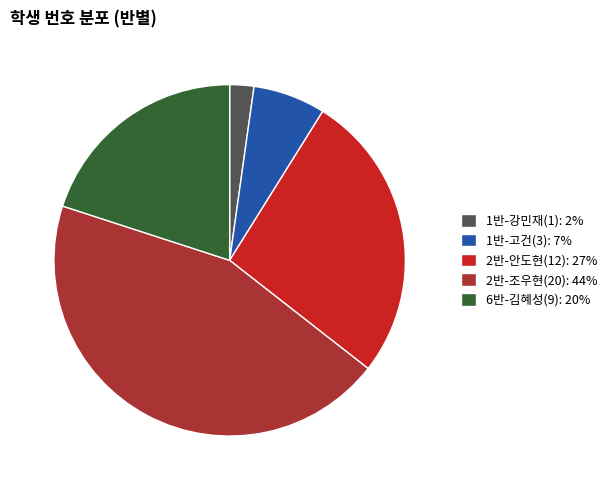

Does 2반-안도현(12) account for over 50% of the chart?

No